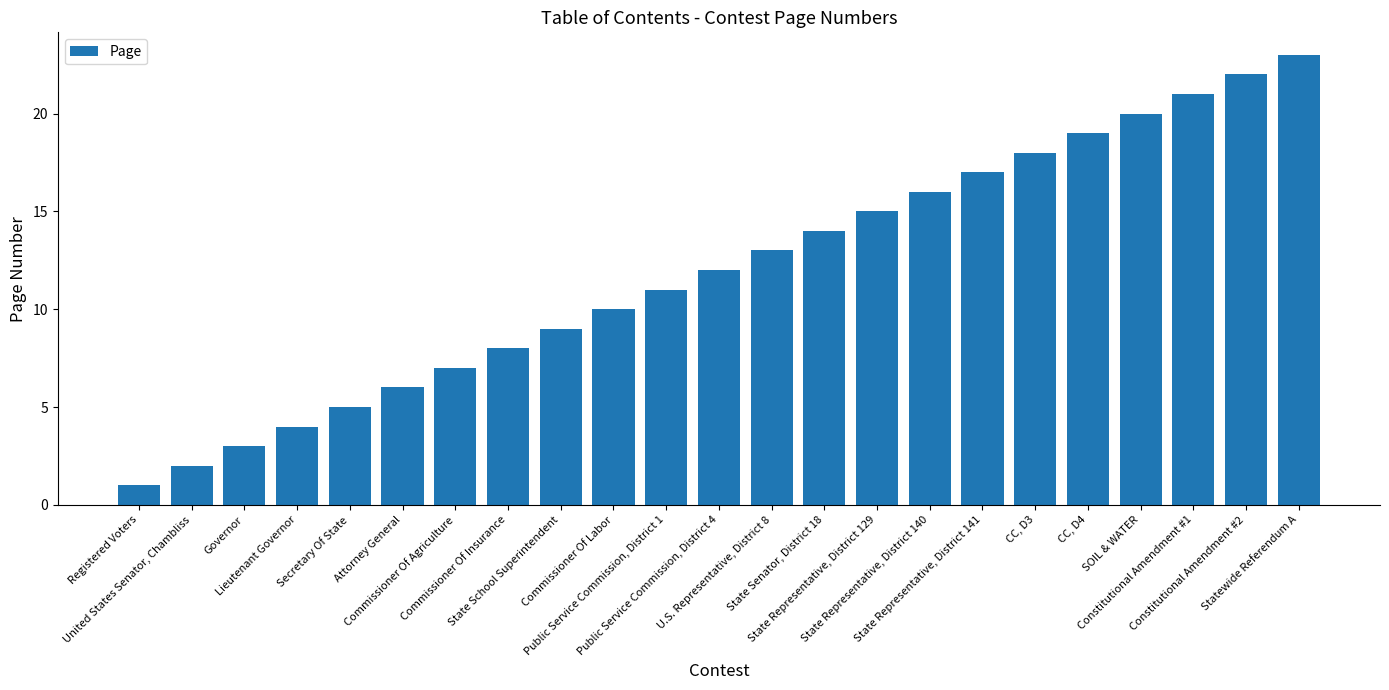

What is the value of the 19th bar from the left?

19